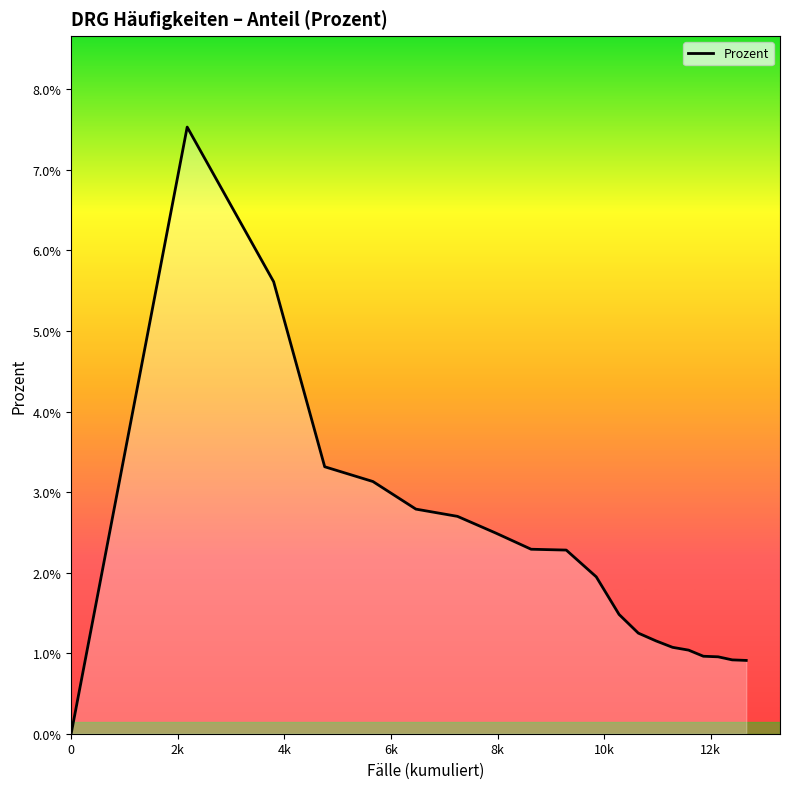

Where is the first local maximum?

2k